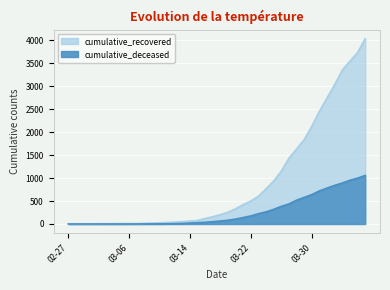

What is the total value across all series at 2020-03-16?

158